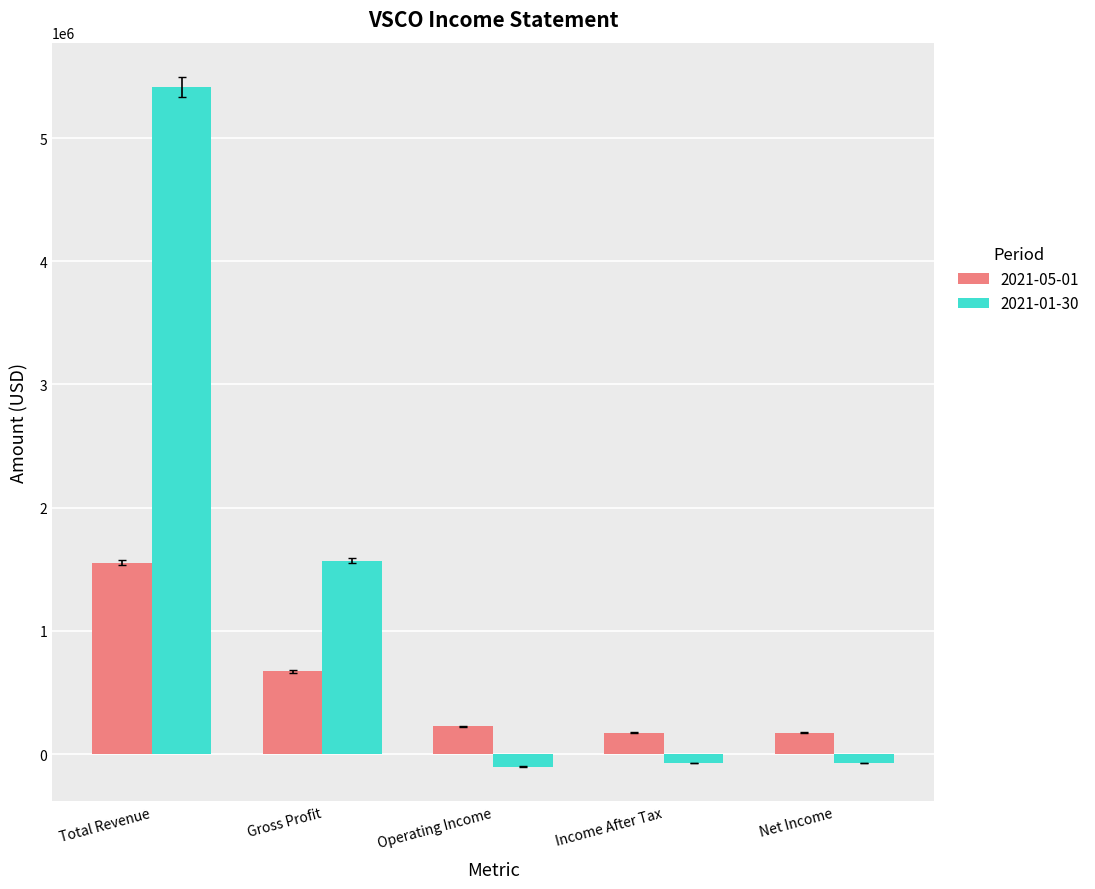

How many distinct data groups are displayed?

2